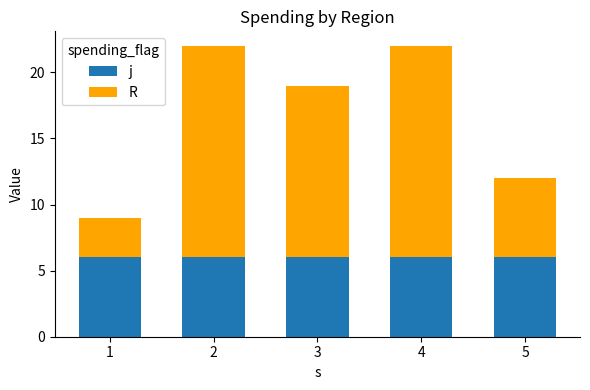

What is the minimum value for j?

6